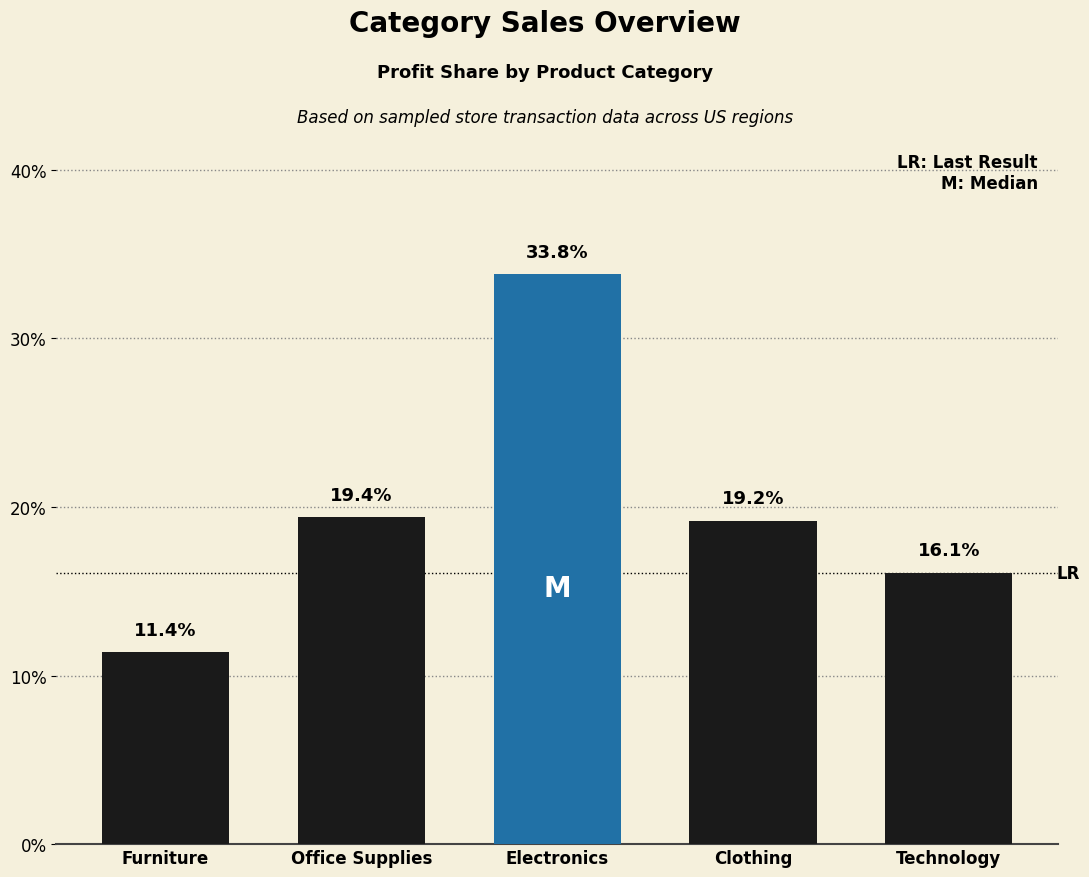

Rank the categories by value from highest to lowest.

Electronics, Office Supplies, Clothing, Technology, Furniture